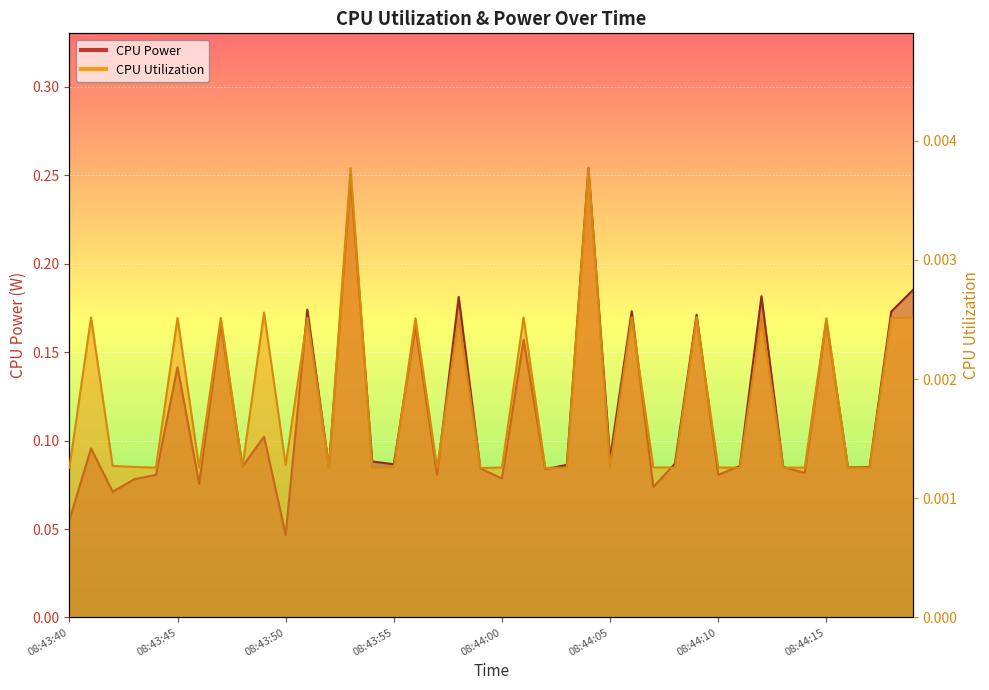

At how many categories does at least one series exceed 0?

40